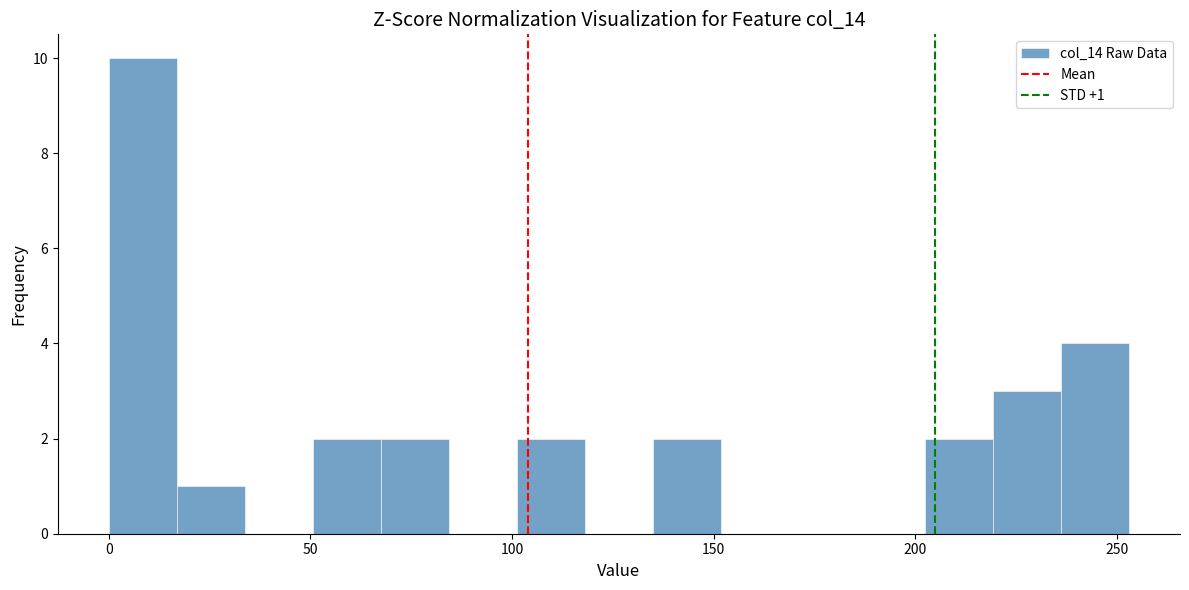

Read against the x-axis, roughly where is the centre of the tallest bar?

10